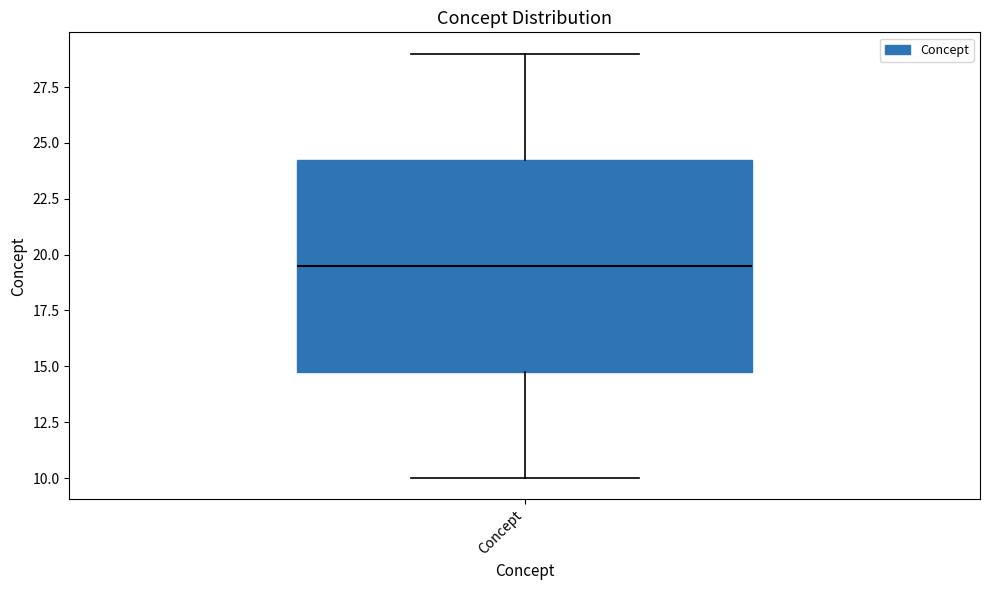

Where is the upper edge of the box for Concept on the y-axis? The values are not printed on the chart, so give them approximately, as read against the axis.

24.5